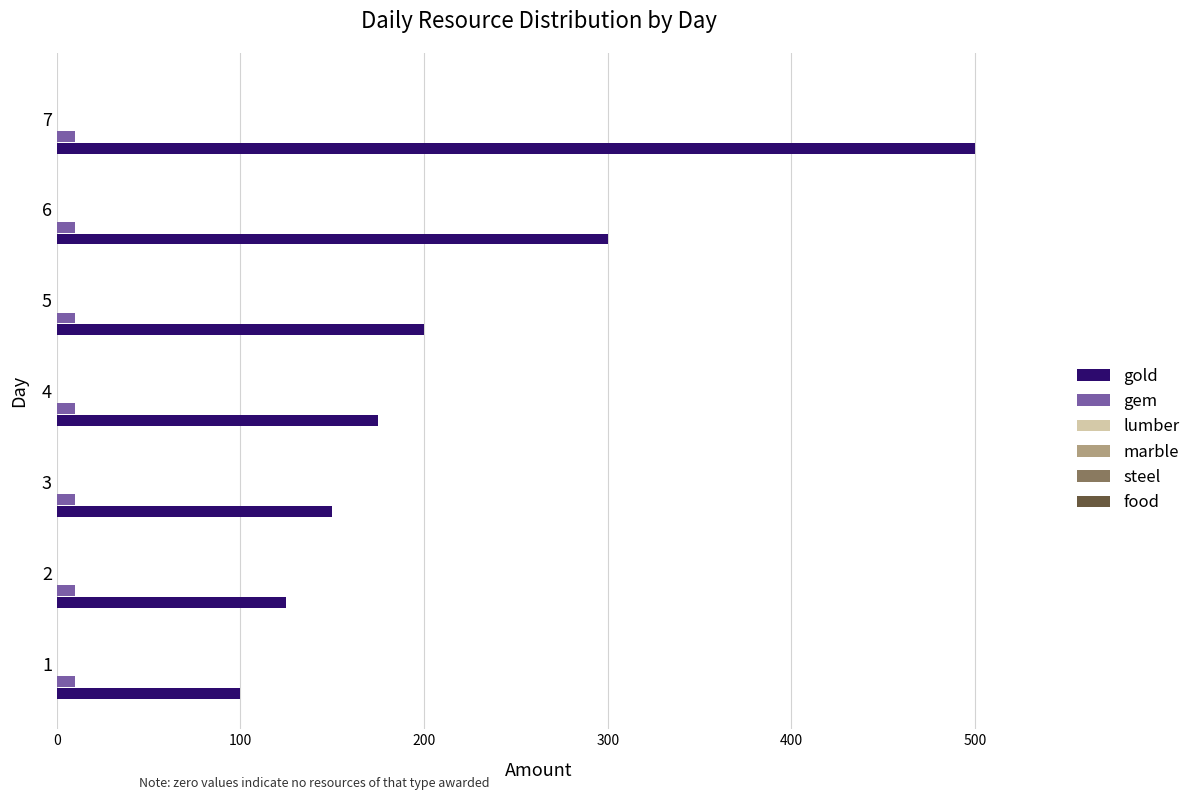

Which series has the largest total across all categories?

gold